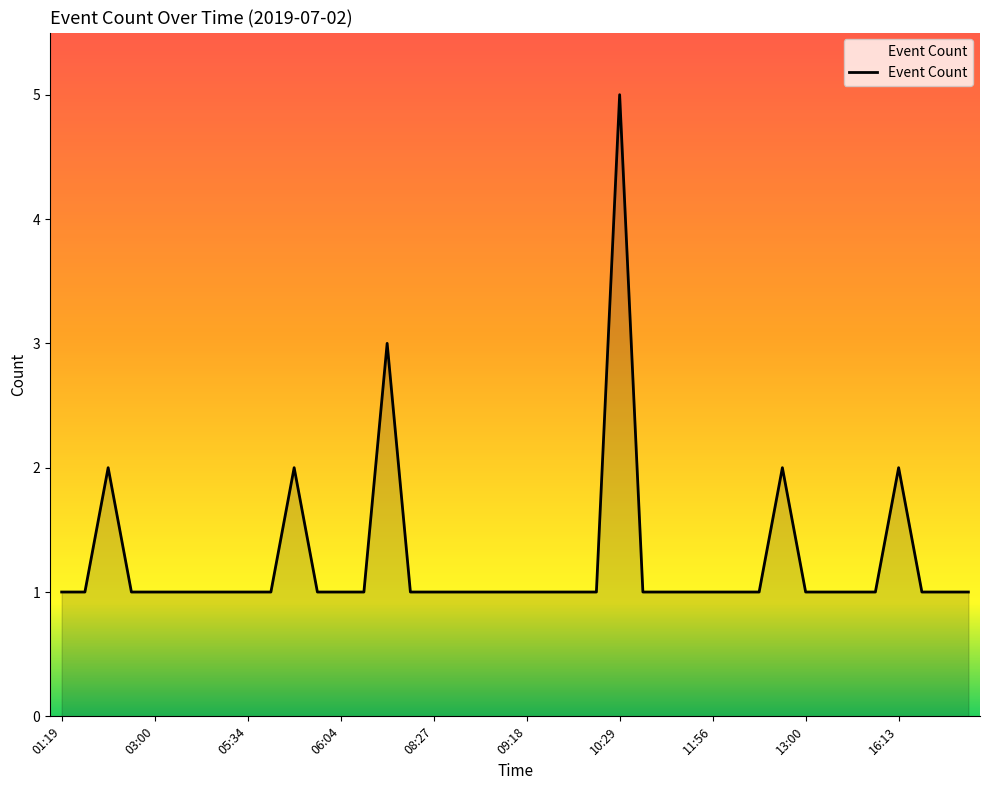

What is the greatest value displayed?

5